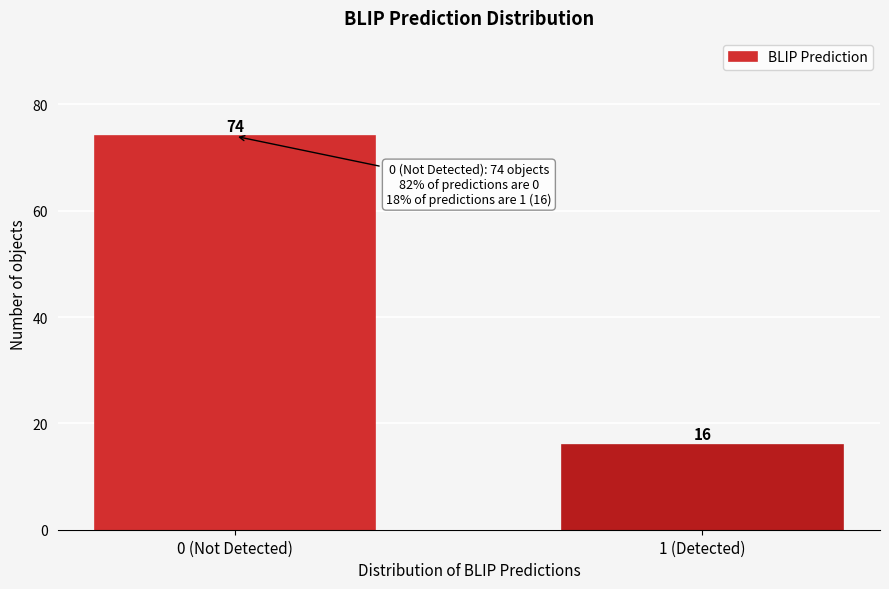

Reading right to left, what are all the values shown in this chart?

16	74